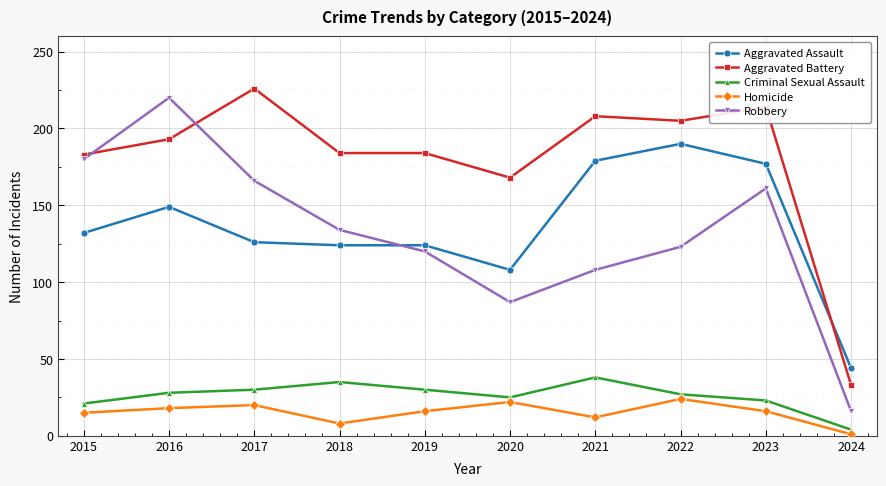

How many values in the Aggravated Battery series are below 193?

5